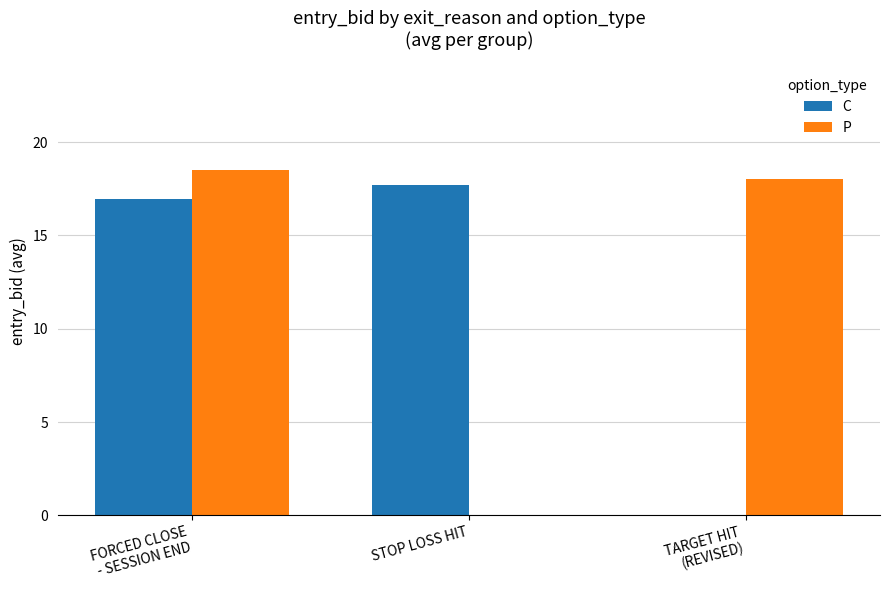

Which series has the largest total across all categories?

P